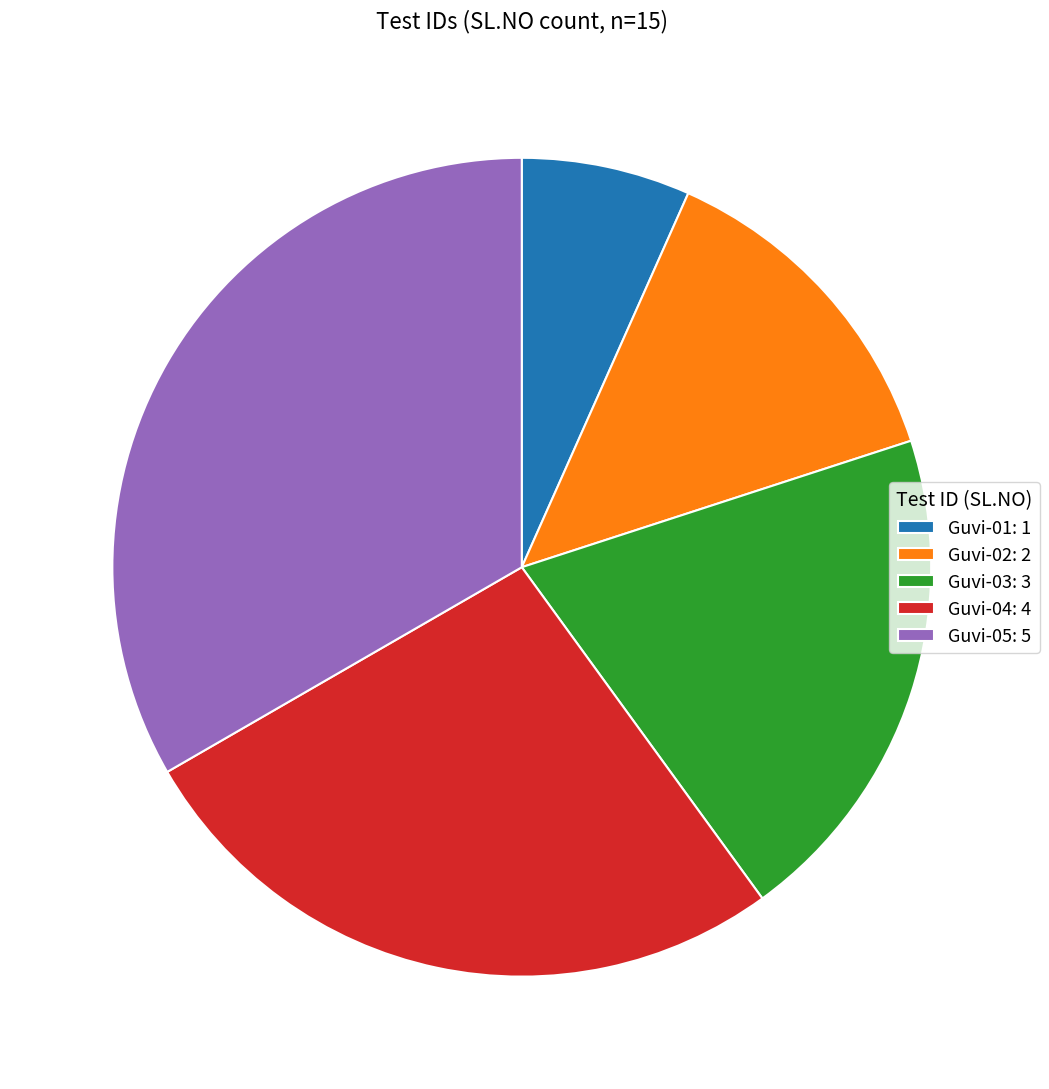

Which slice is the smallest?

Guvi-01